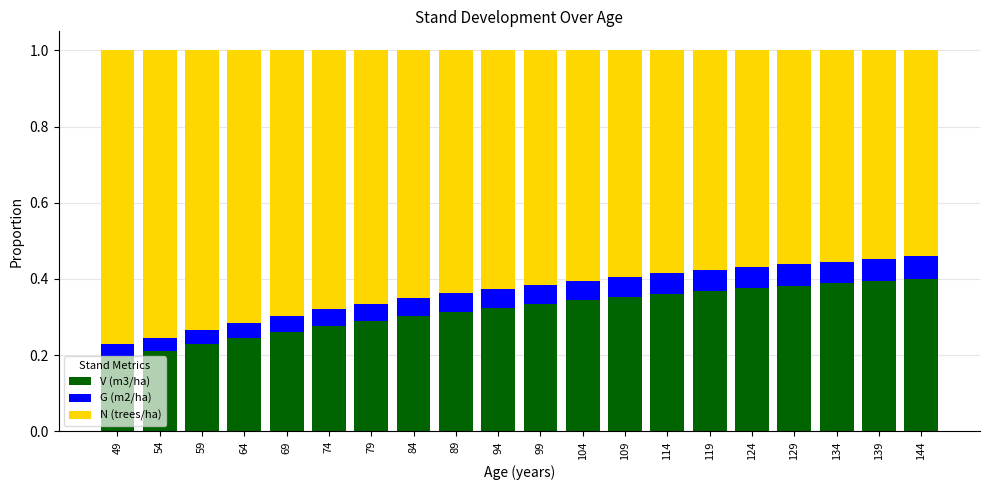

Count the V (m3/ha) values in the range 0 to 1.

20